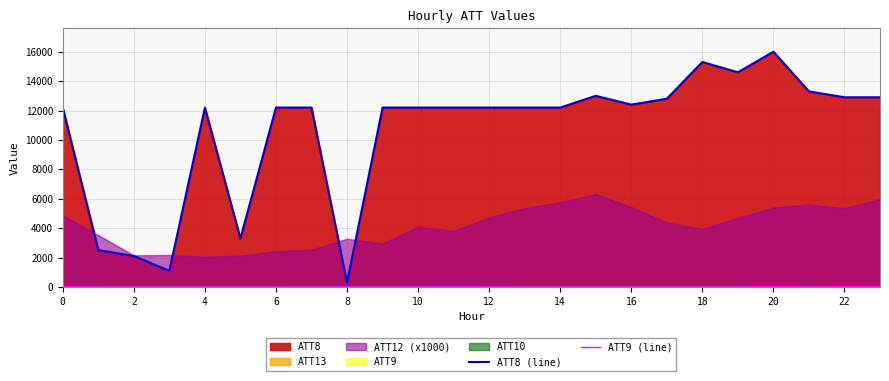

True or false: ATT8 (line) has more than 0 points higher than both neighbors.

True